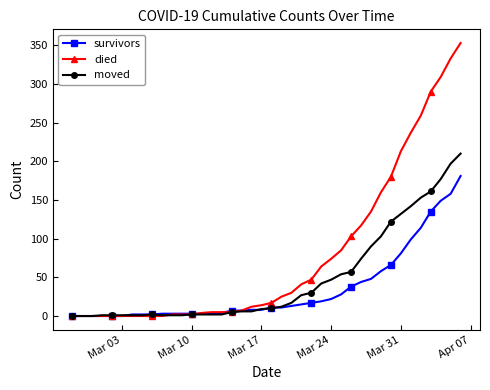

Rank the series by their average value, from highest to lowest.

died, moved, survivors